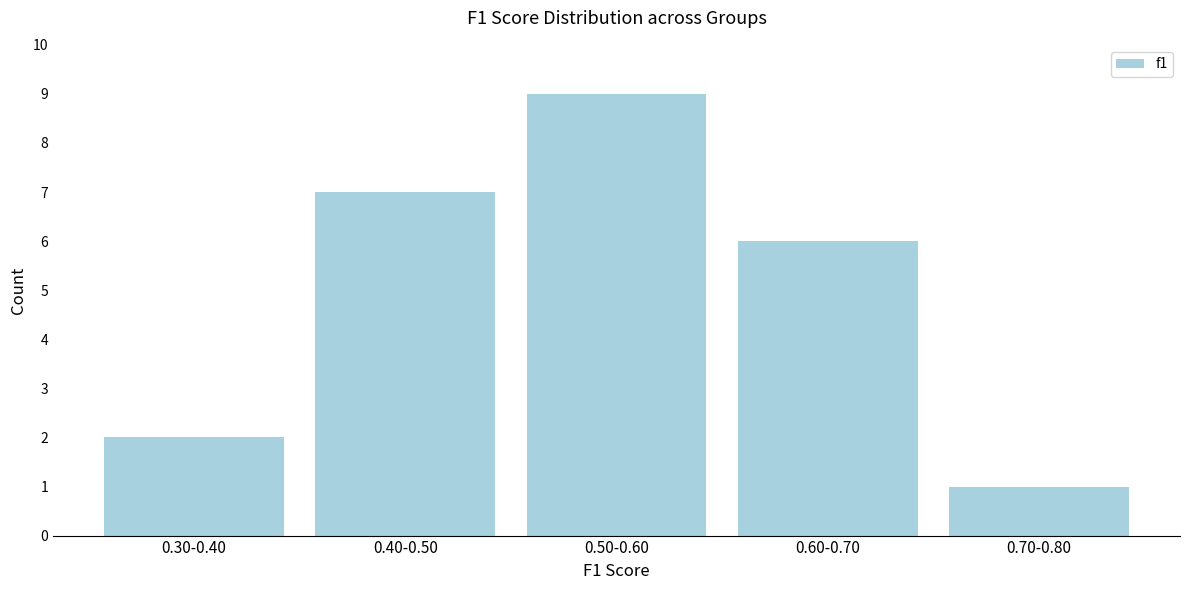

Reading left to right, list all the values displayed in this chart.

0.30-0.40=2	0.40-0.50=7	0.50-0.60=9	0.60-0.70=6	0.70-0.80=1